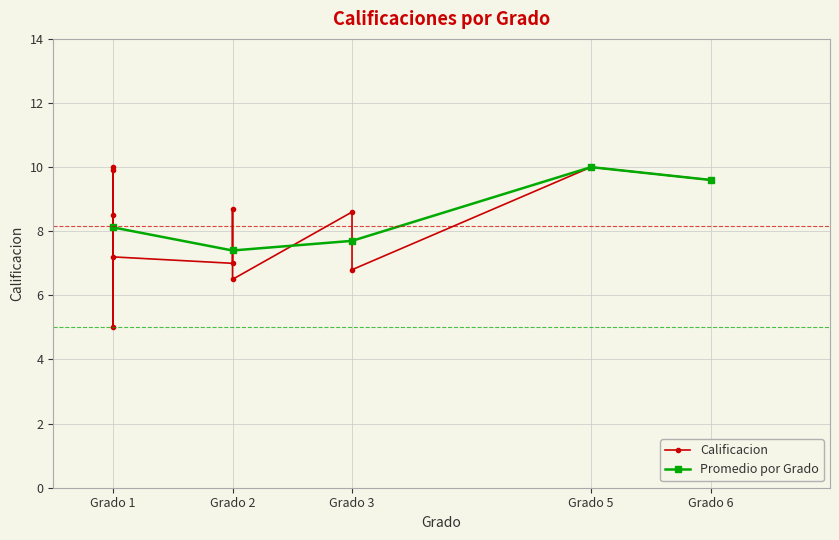

True or false: the data shows 8.6 at 3.

True